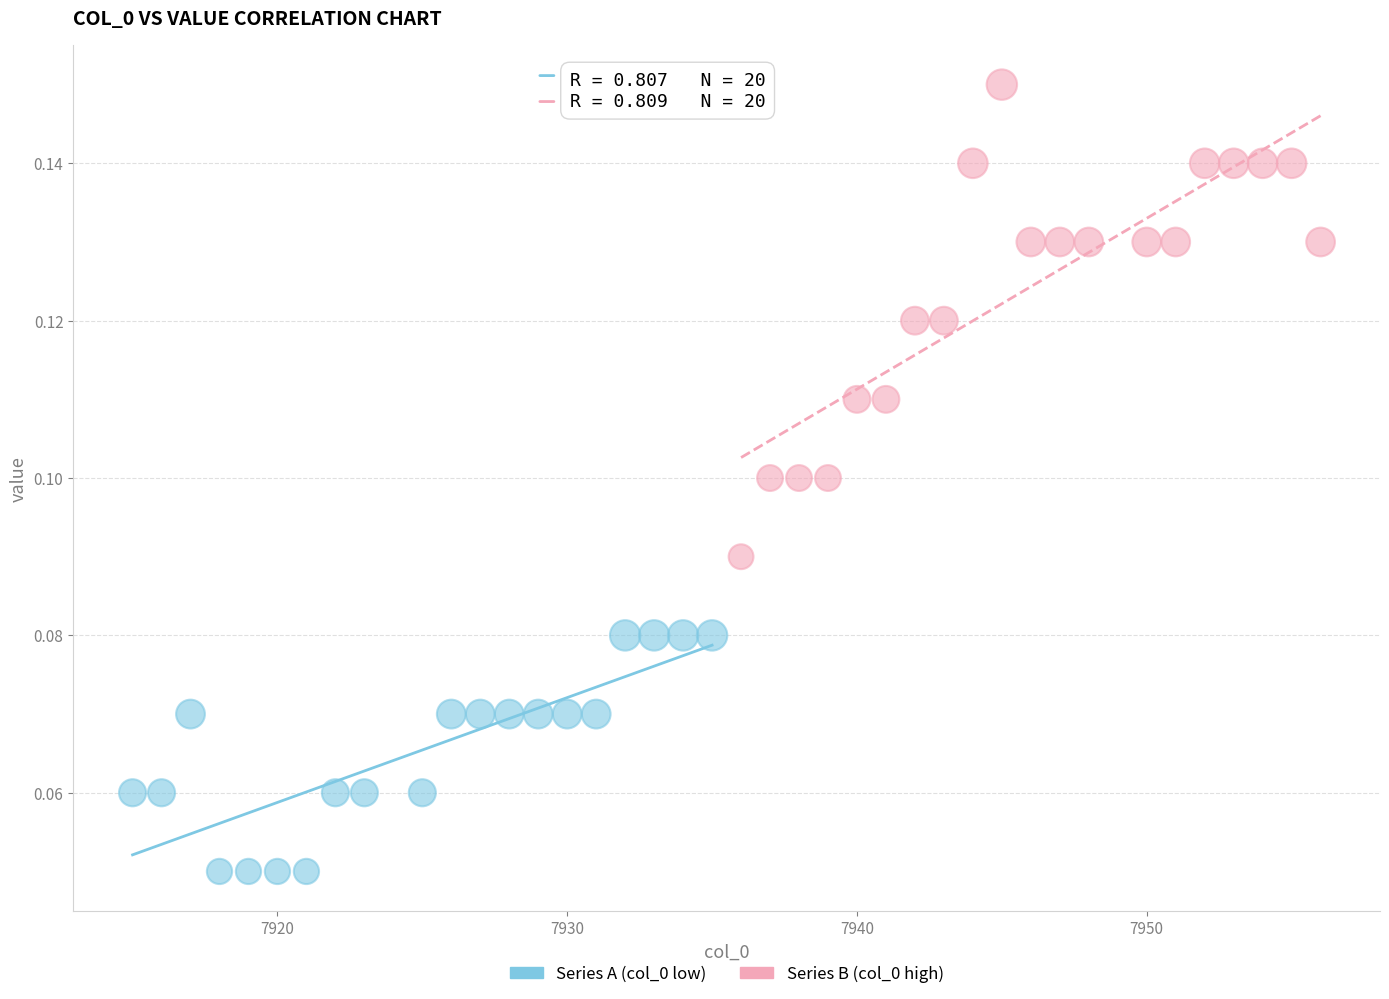

Which series contains the lowest Y value?

Series A (col_0 low)